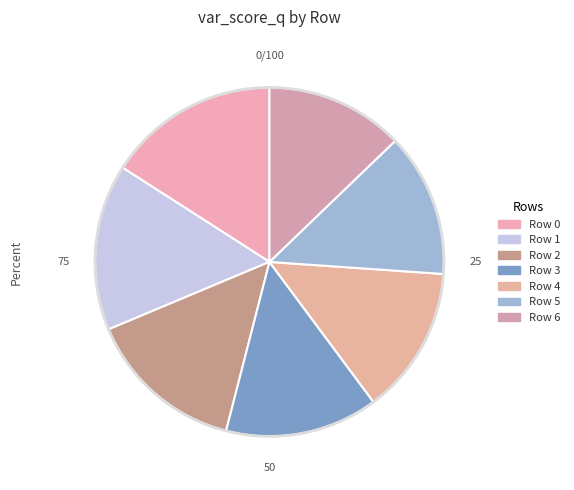

What is the total percentage of Row 1 and Row 2?

30.1%